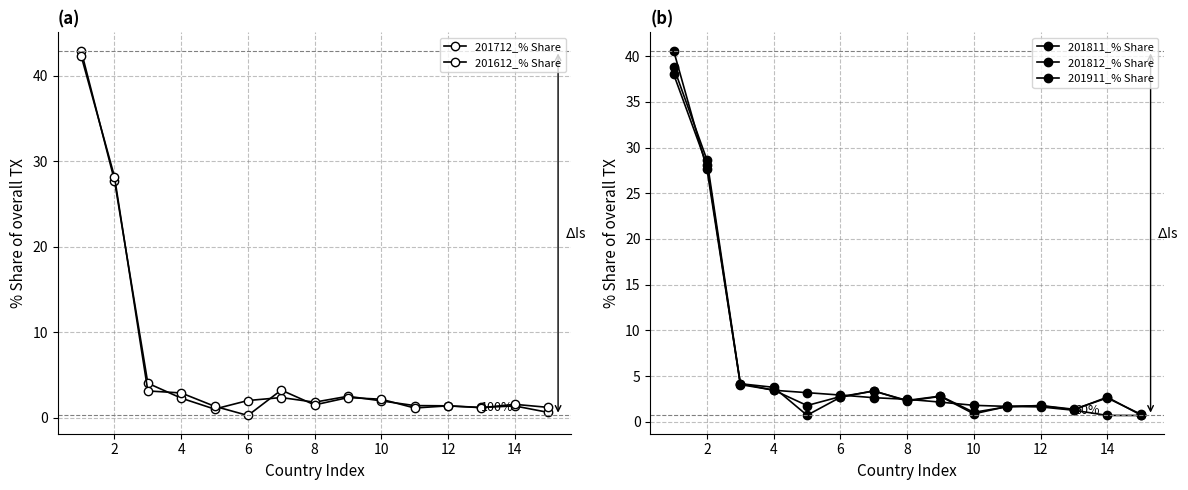

At how many categories does at least one series exceed 17?

2